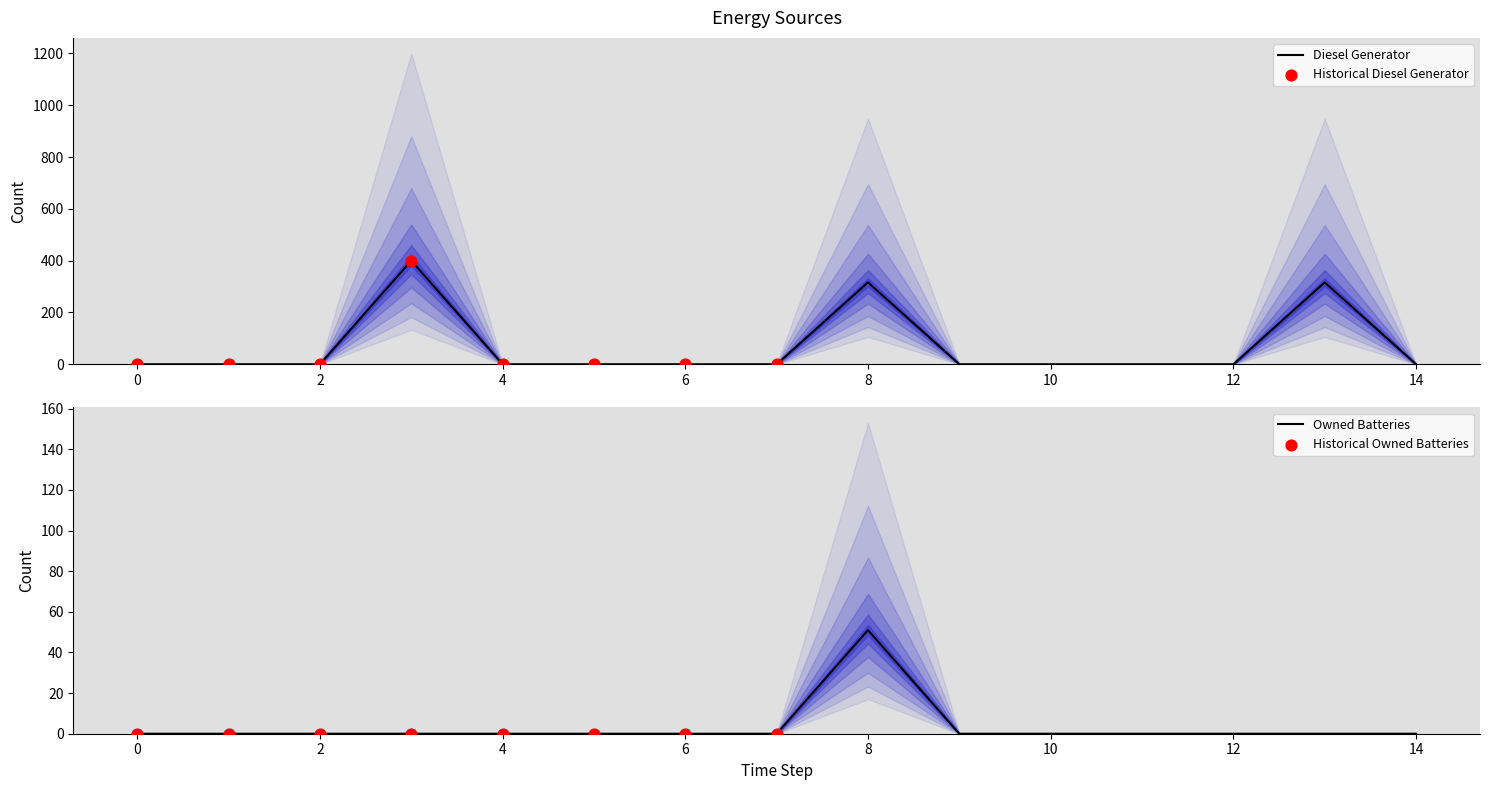

Which series has the largest total across all categories?

Diesel Generator